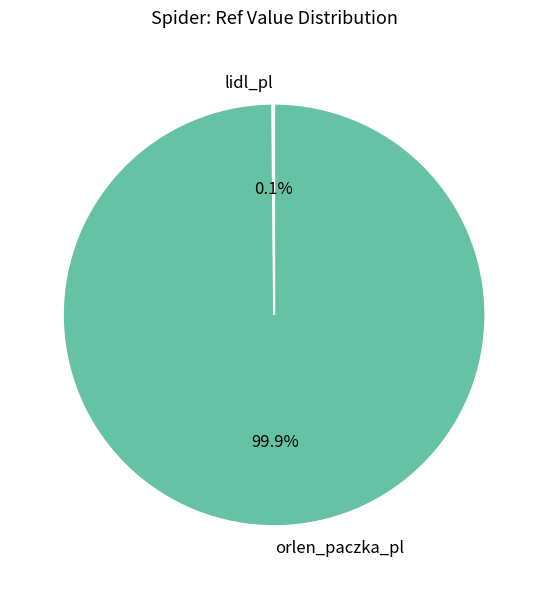

Which category accounts for the majority?

orlen_paczka_pl